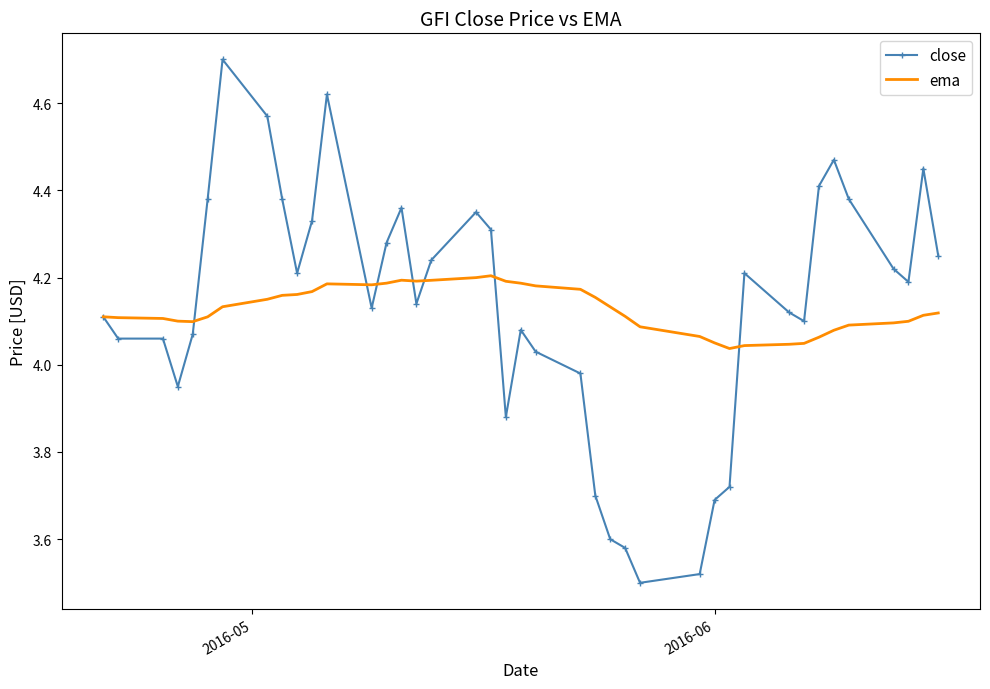

What is the highest value of the close series?

4.7